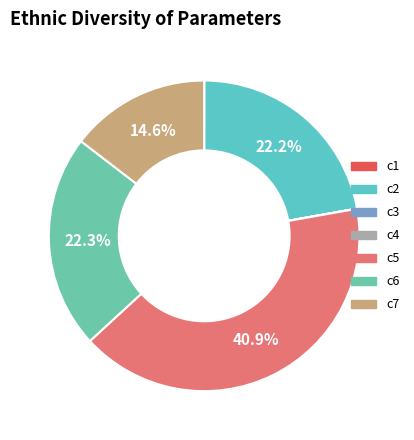

Between c6 and c7, which is larger?

c6